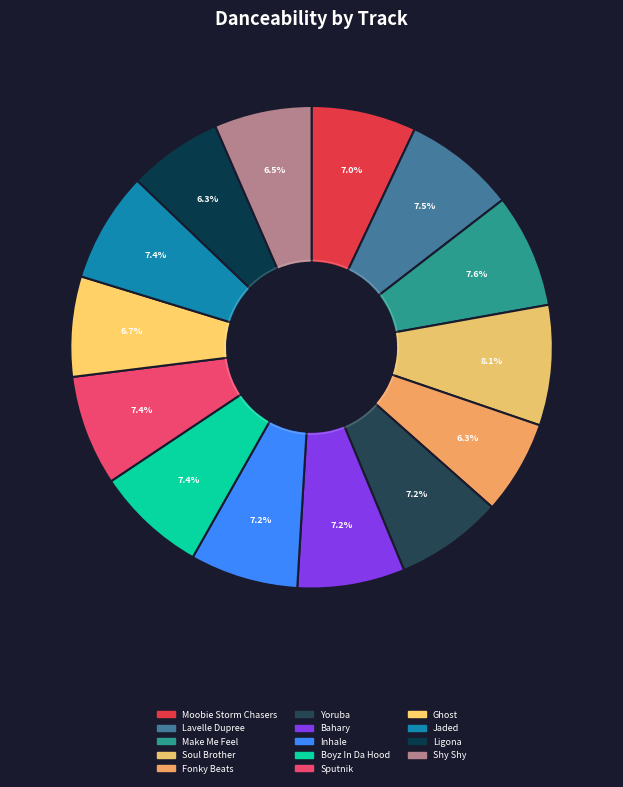

The Moobie Storm Chasers slice represents 7% of the pie. True or false?

True